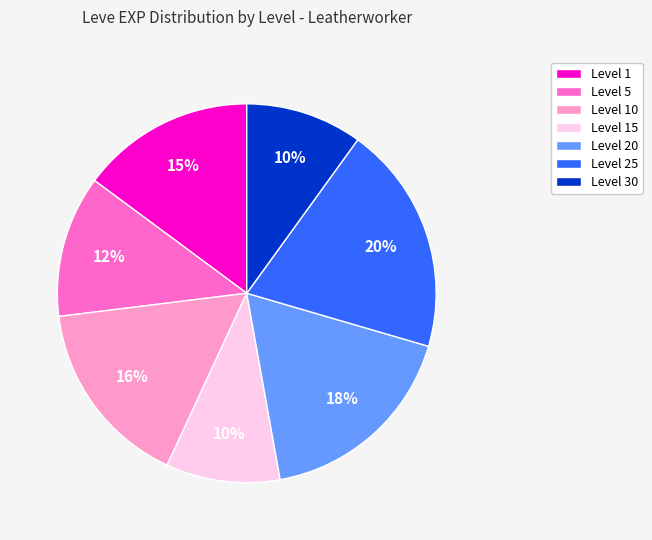

Which slice is the largest?

Level 25